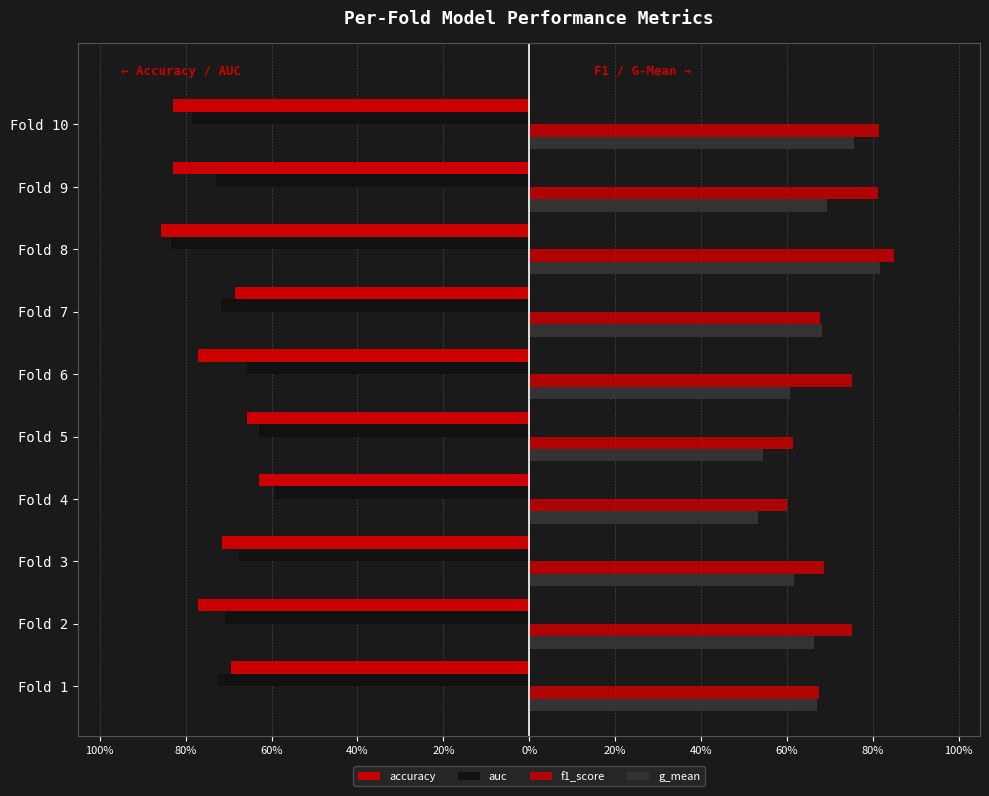

How many bars are there in total?

40